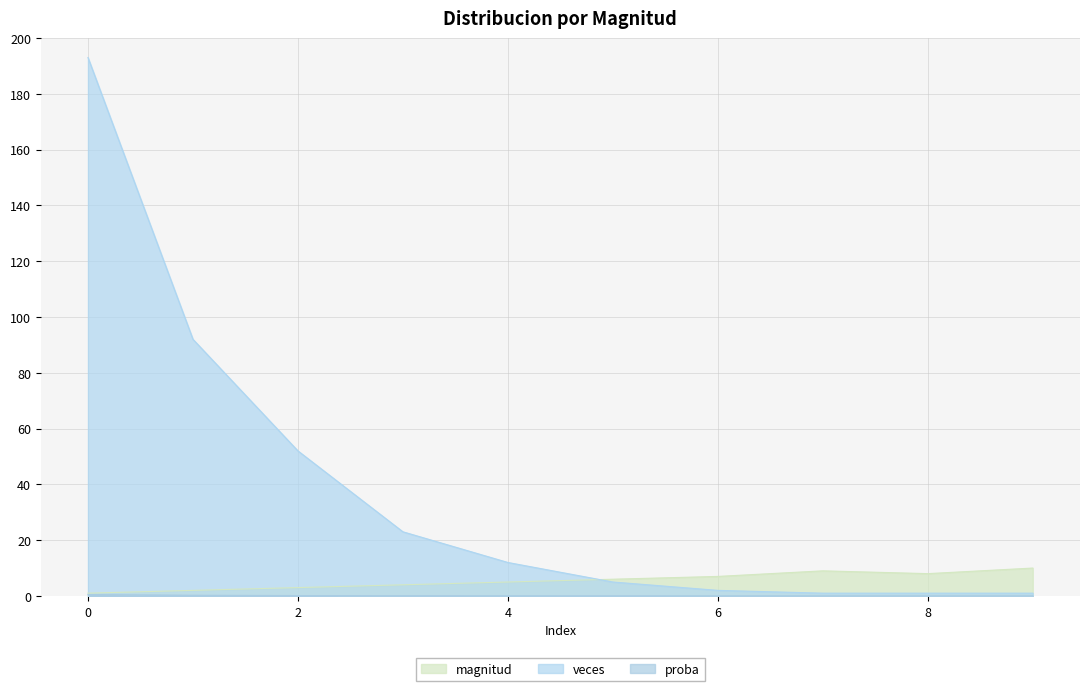

True or false: proba has a value of 0.4 at 7.

False